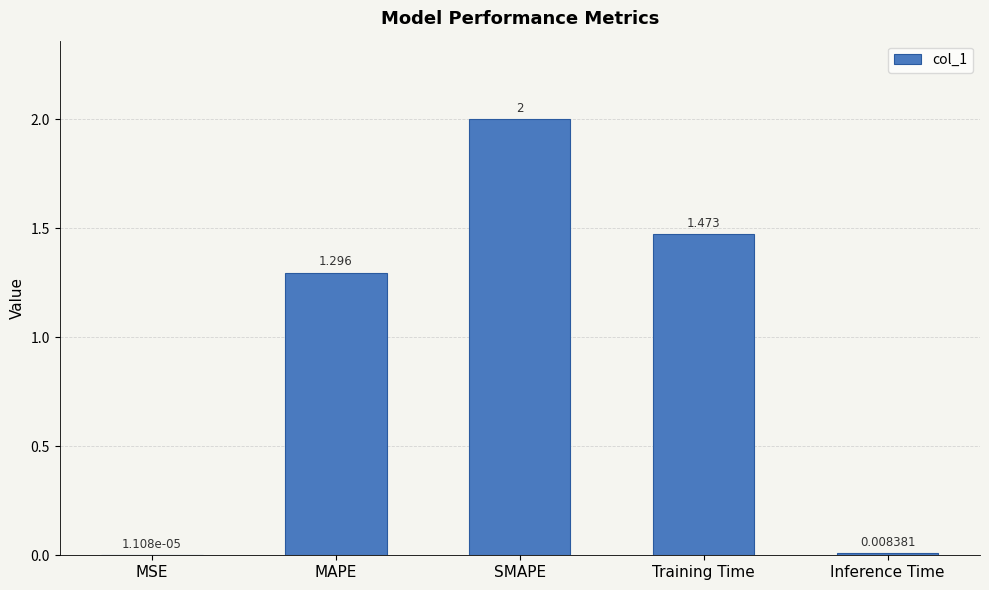

Where does the data first go above 1?

MAPE